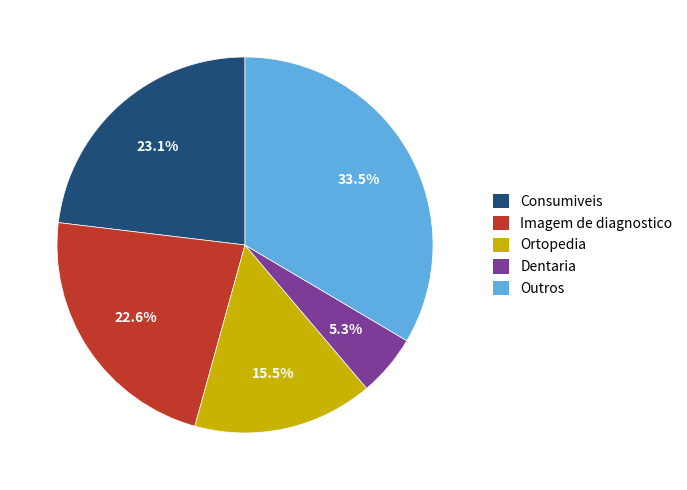

Is there a majority slice in this chart?

No